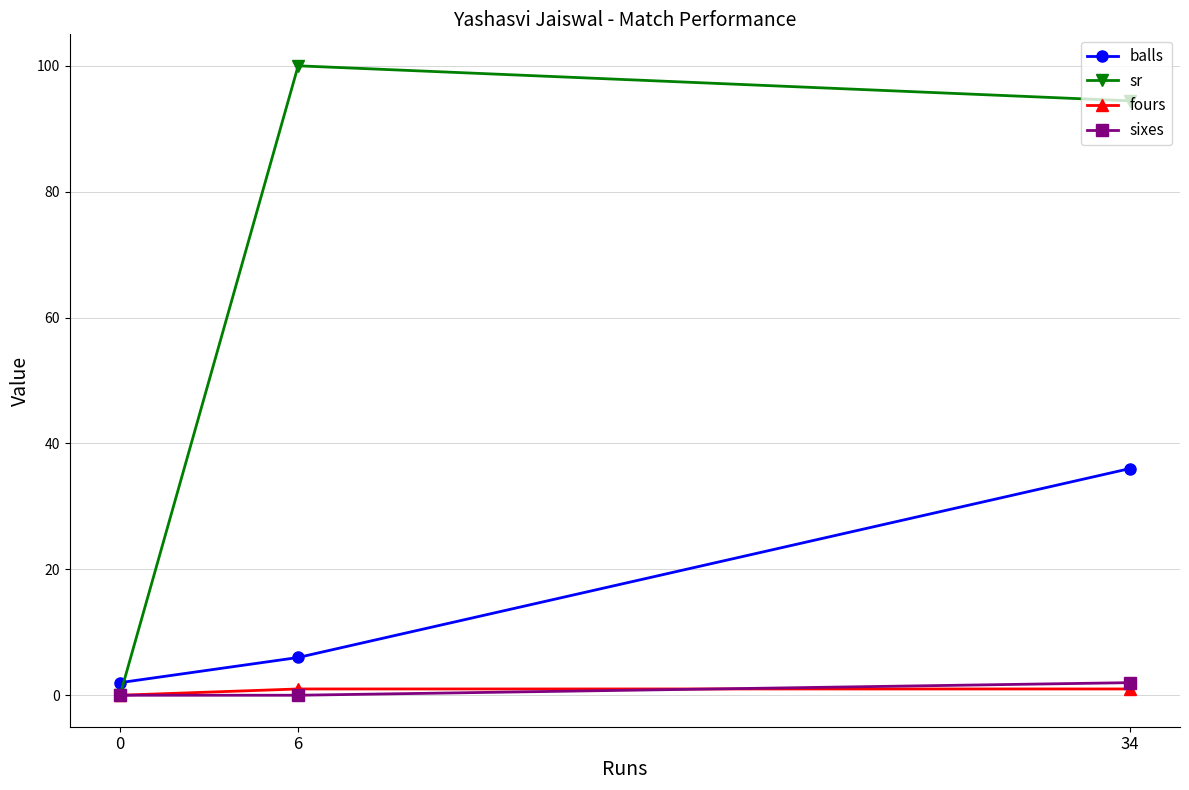

Rank the categories by fours value from highest to lowest.

34, 6, 0